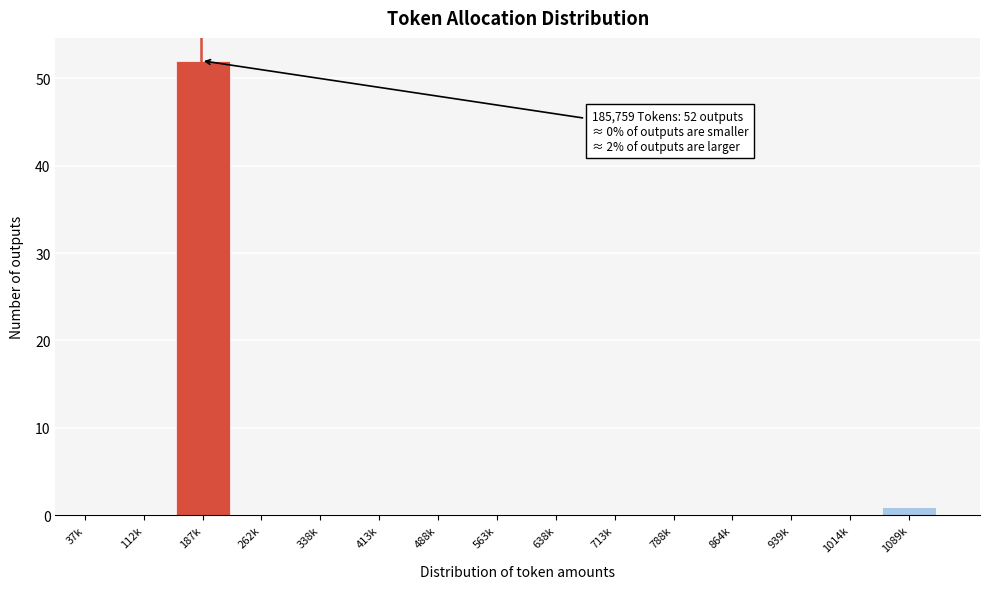

Reading right to left, extract all data points from this chart.

1089k=1	1014k=0	939k=0	864k=0	788k=0	713k=0	638k=0	563k=0	488k=0	413k=0	338k=0	262k=0	187k=52	112k=0	37k=0